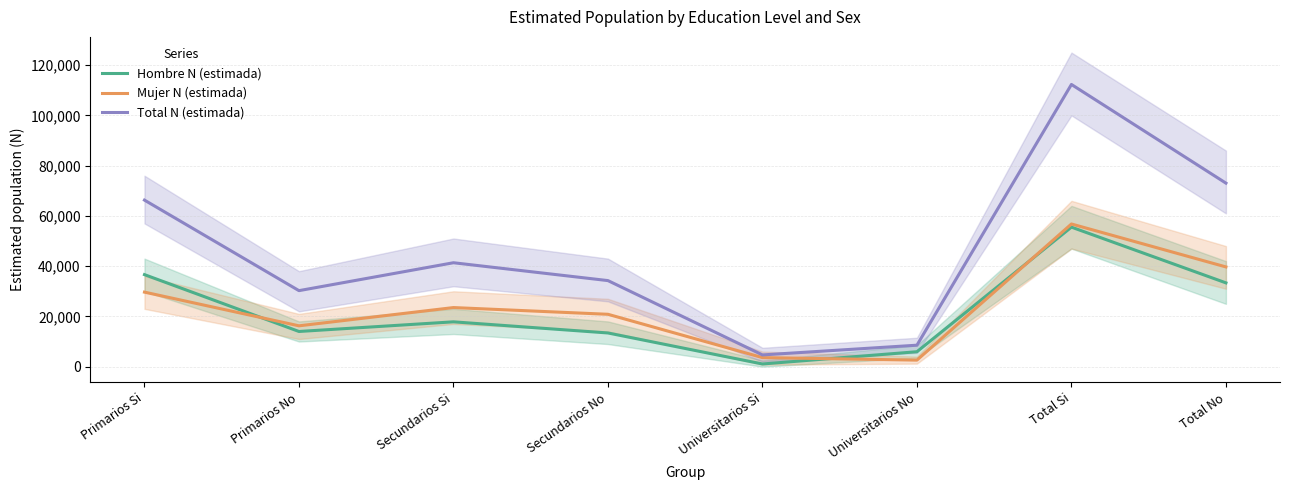

Reading left to right, what are all the values shown in this chart?

Hombre N (estimada): 36625	14001	17840	13409	1066	5941	55532	33351
Mujer N (estimada): 29662	16251	23519	20842	3602	2601	56783	39694
Total N (estimada): 66287	30252	41359	34252	4668	8542	112315	73045